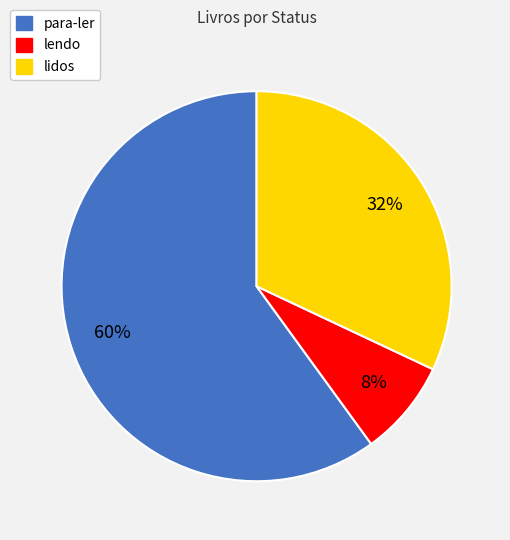

Count the number of slices in the pie.

3